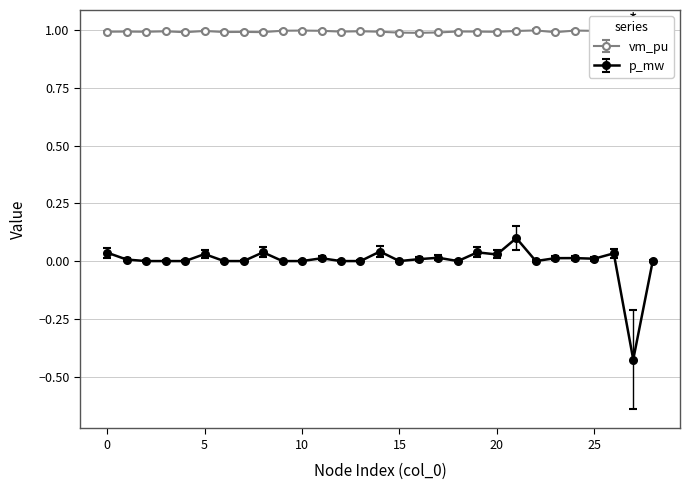

True or false: p_mw has more than 2 points higher than both neighbors.

True